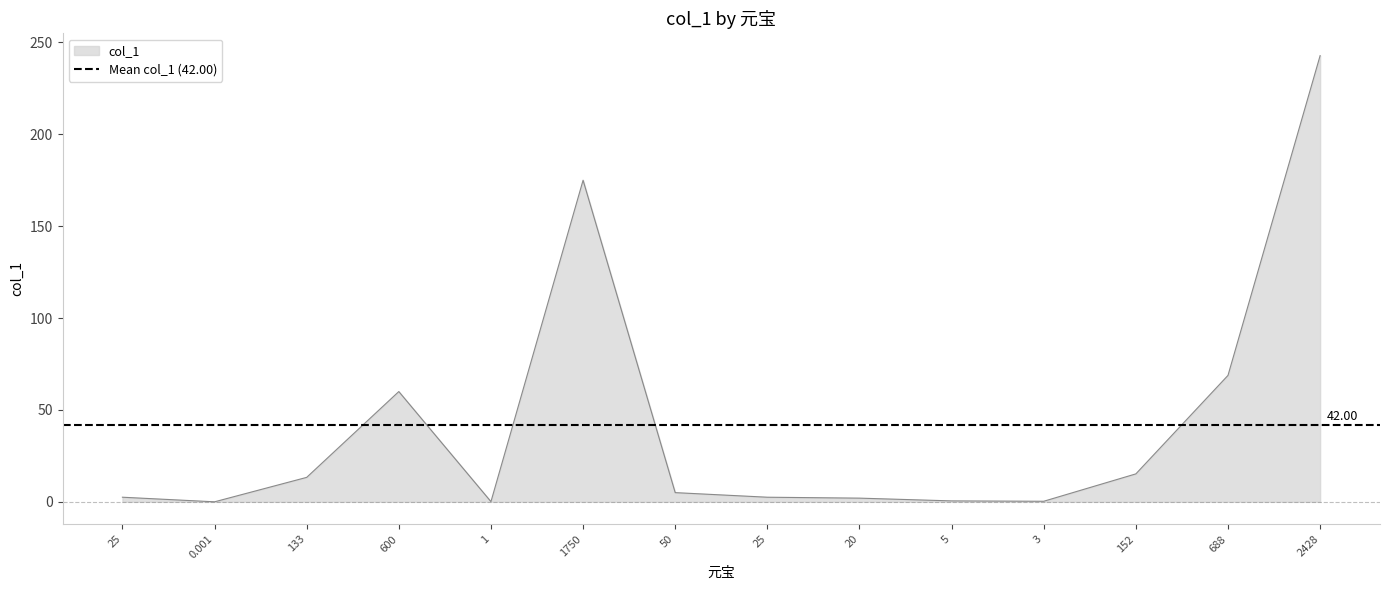

At which category does the data reach its first local valley?

0.001